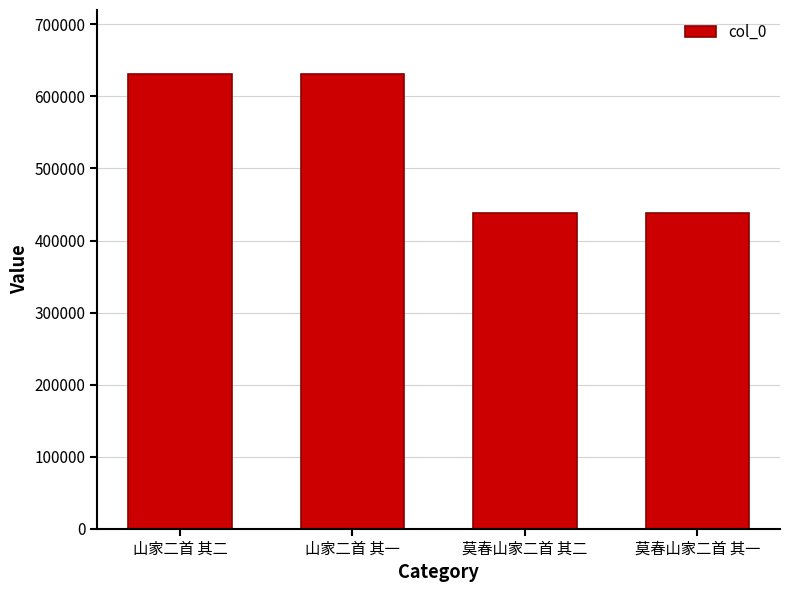

What is the sum of the values at 莫春山家二首 其一 and 莫春山家二首 其二?

877373